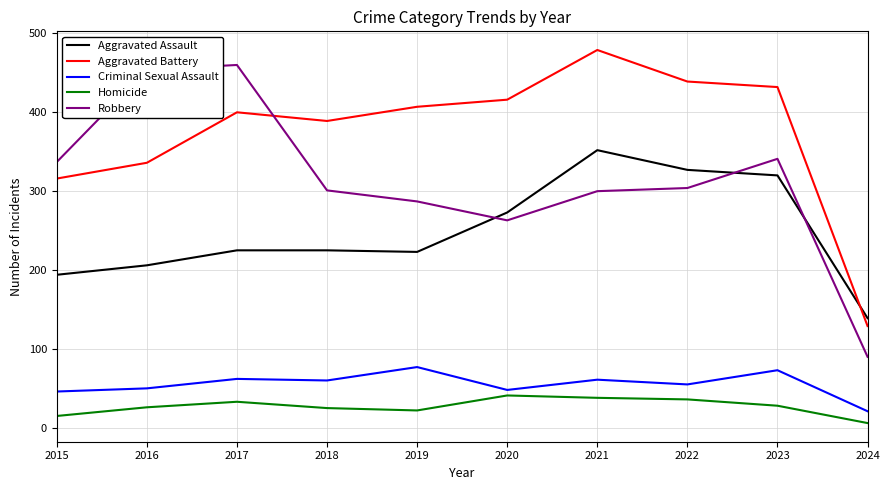

Where is the first local maximum for Robbery?

2017